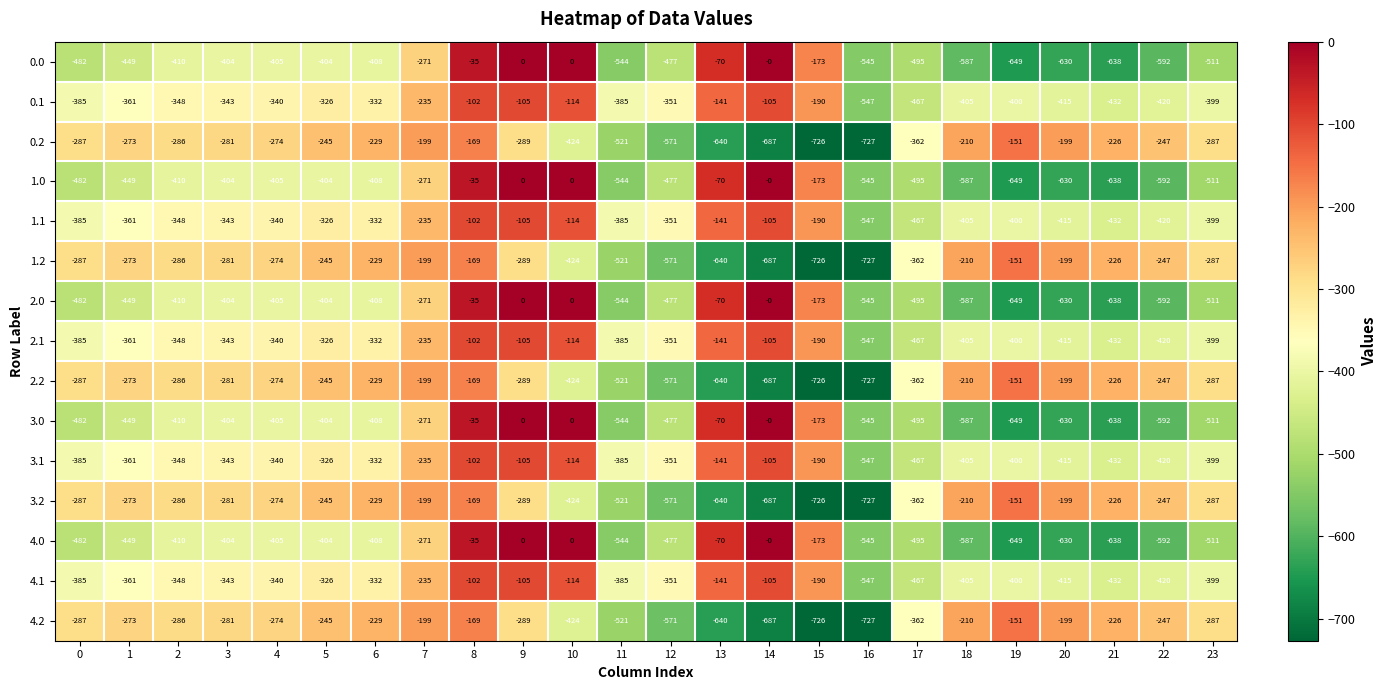

At which category is the sum across all series the highest?

8